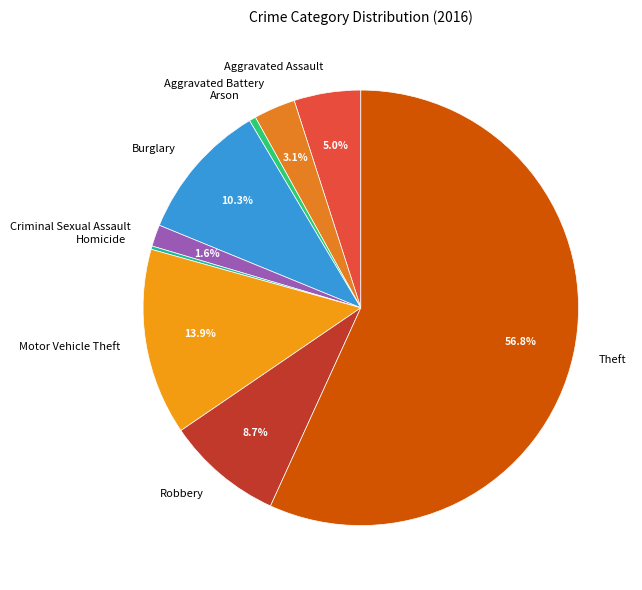

The Aggravated Assault slice represents 16% of the pie. True or false?

False